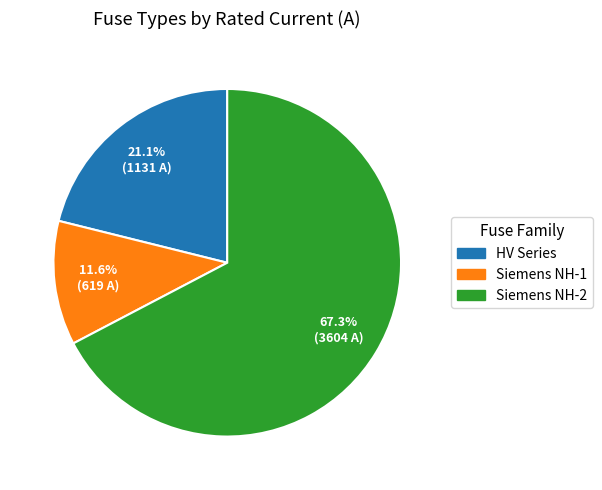

To the nearest percent, what is the average slice percentage?

33%